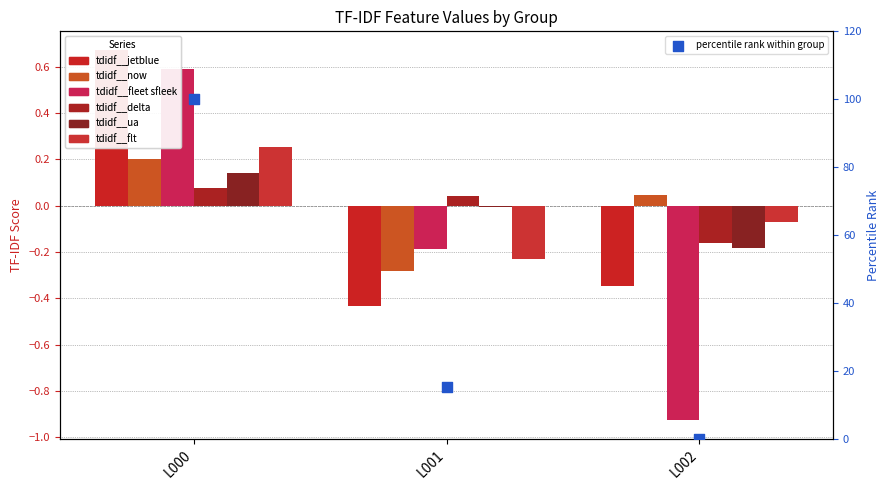

What are all the series names shown in the legend?

tdidf__jetblue, tdidf__now, tdidf__fleet sfleek, tdidf__delta, tdidf__ua, tdidf__flt